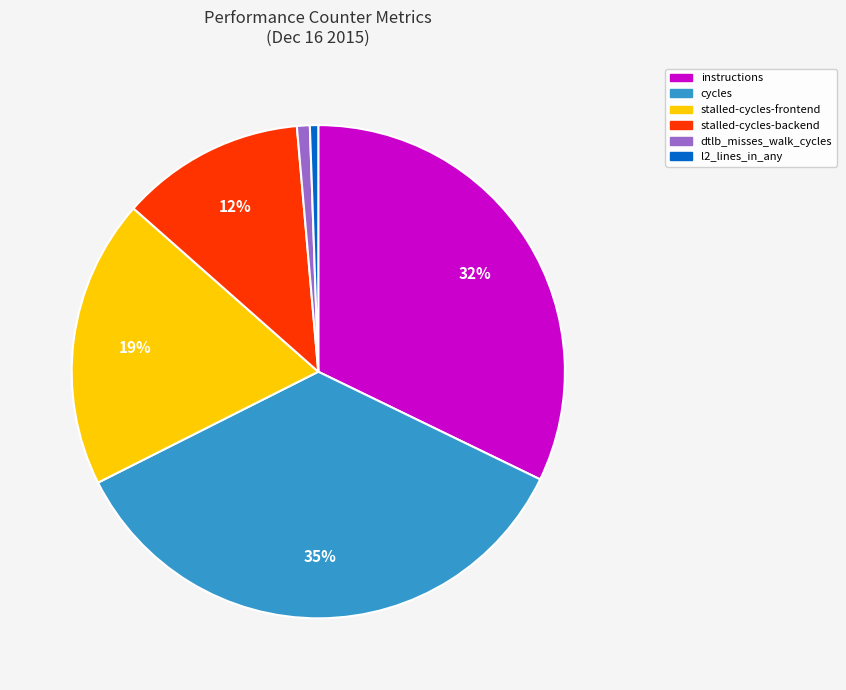

To the nearest percent, what is the average slice percentage?

17%